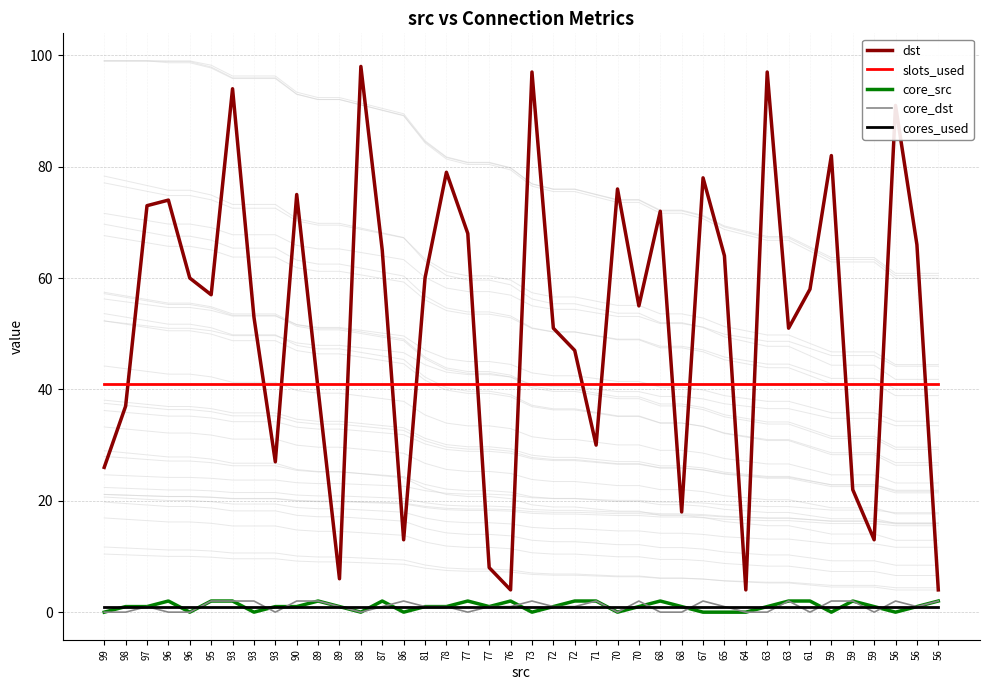

Is it true that cores_used equals 1 at 99?

True